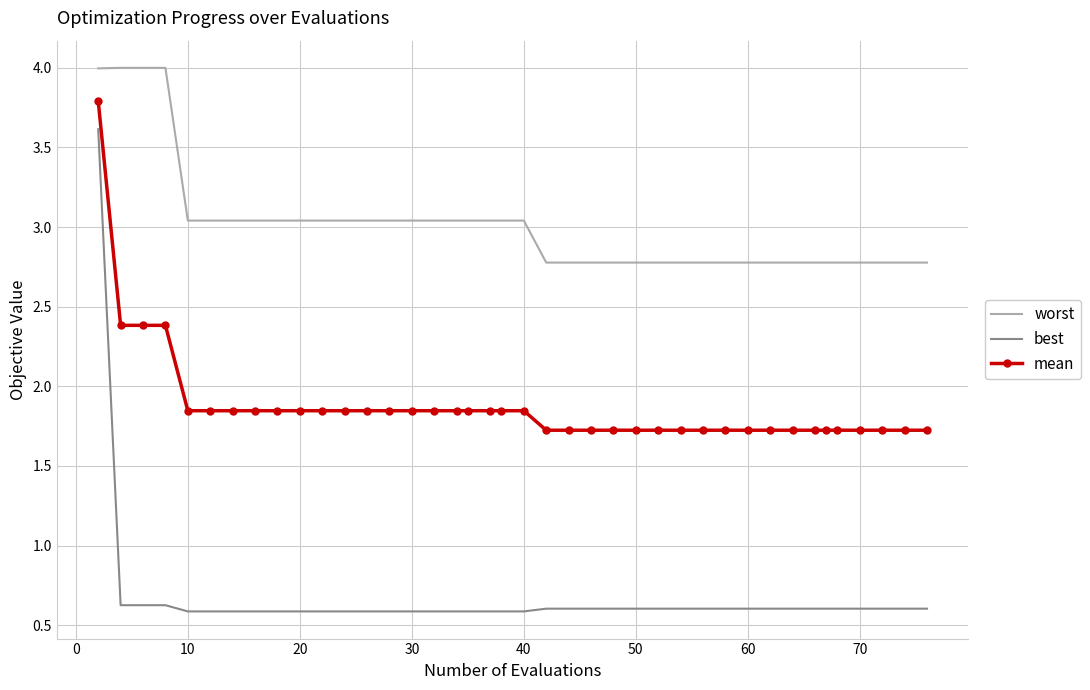

Rank the series by their maximum value, from lowest to highest.

best, mean, worst